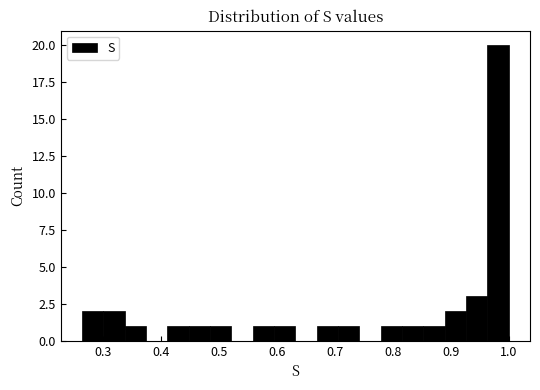

Read against the x-axis, roughly where is the centre of the tallest bar?

0.98